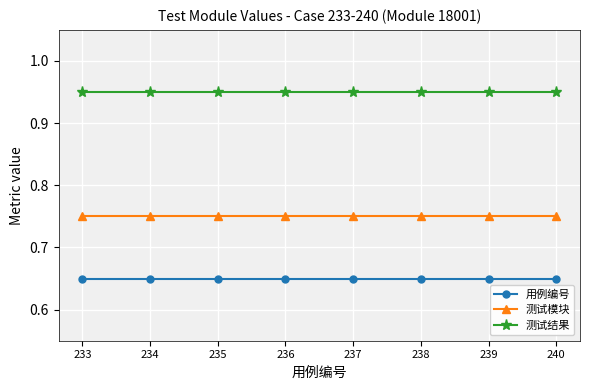

True or false: 测试模块 and 测试结果 cross at least once.

False